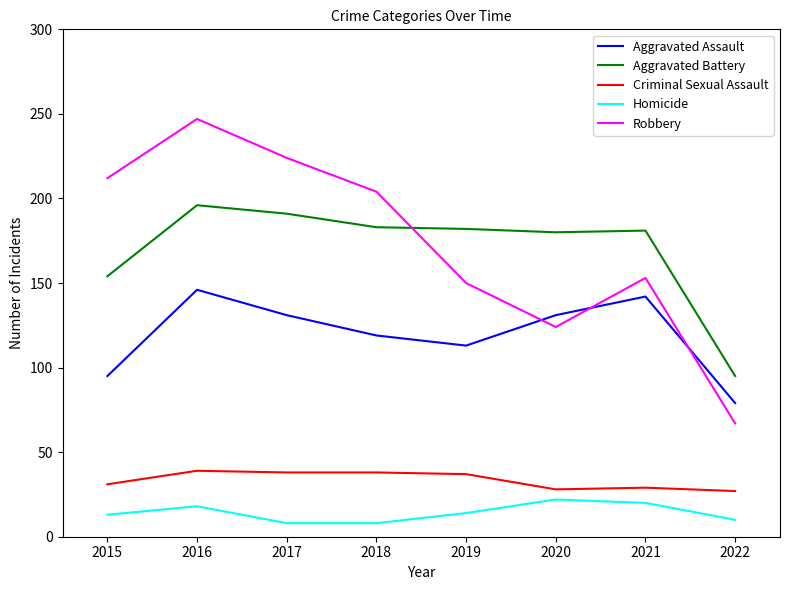

What is the spread (max minus min) of values at 2017?

216